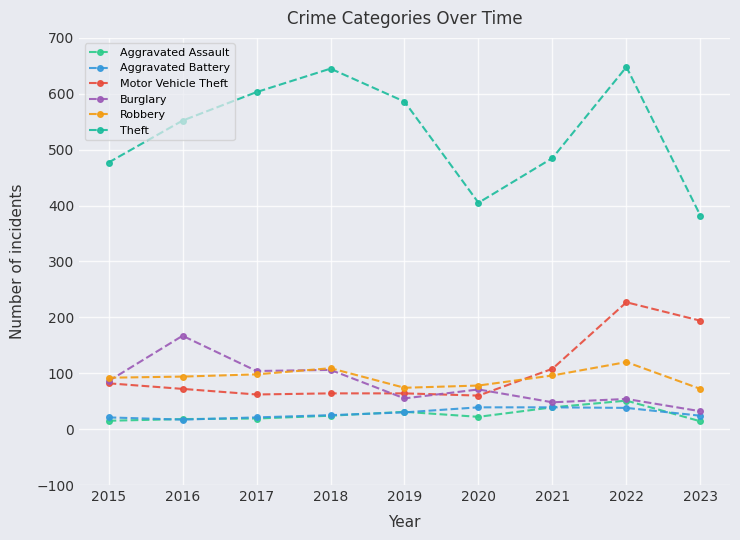

How many data points in Theft are less than 552?

4